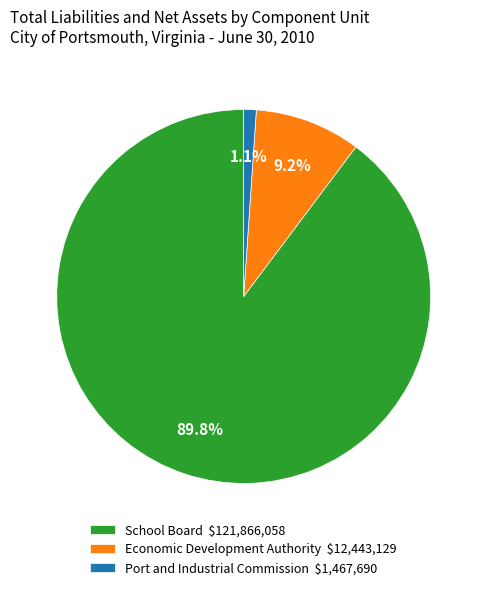

To the nearest percent, what is the average slice percentage?

33%